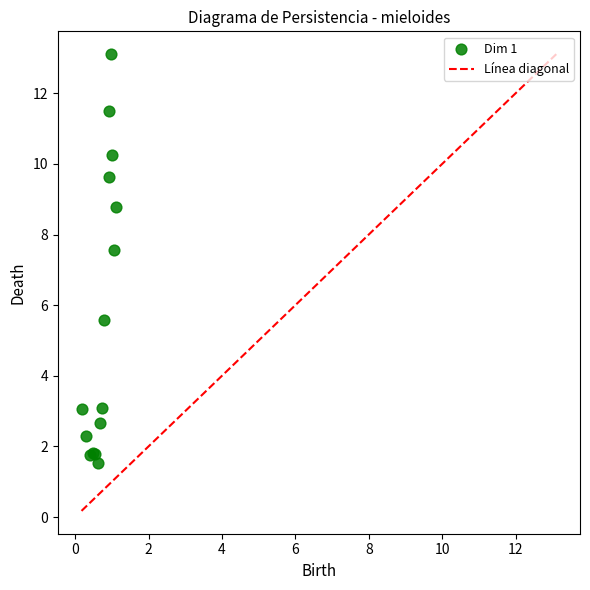

What Y value in the scatter plot is closest to 7?

7.6